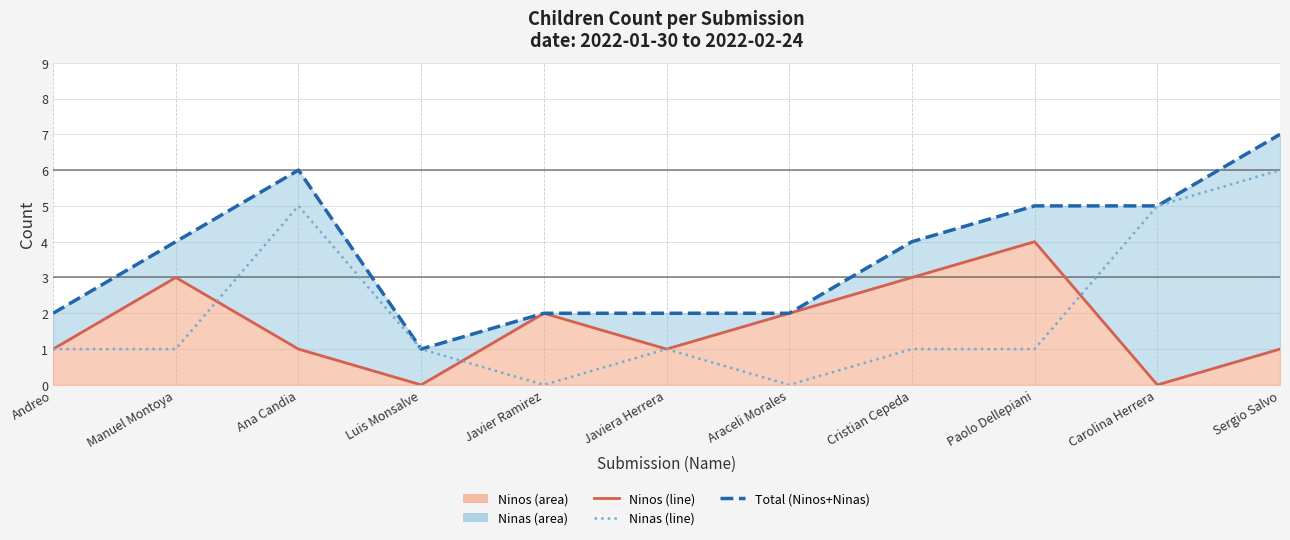

What is the label of the 6th point from the left?

Javiera Herrera